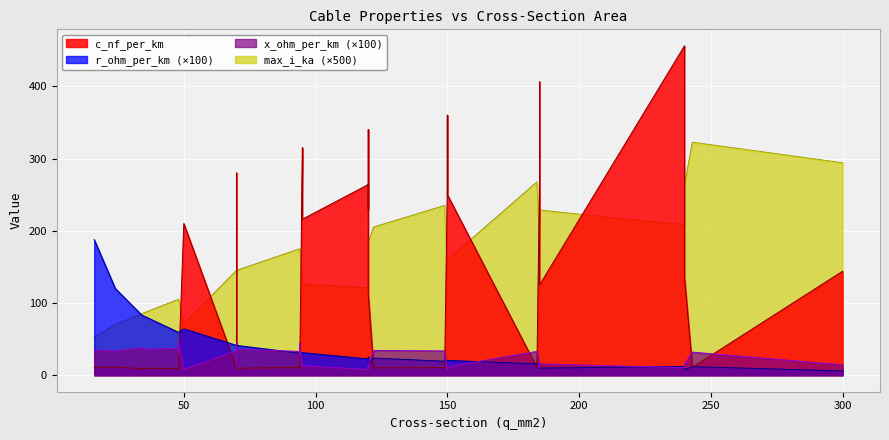

What is the average value of the x_ohm_per_km series?

0.2